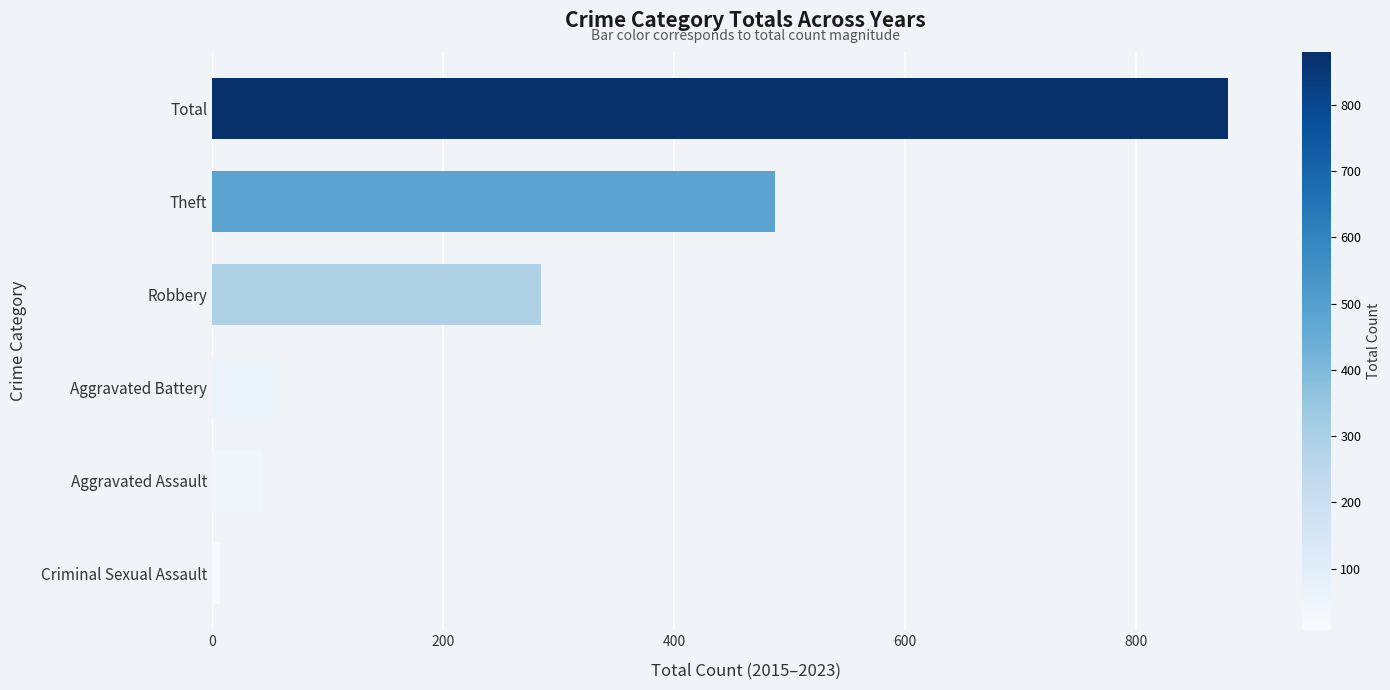

Rank the categories by value from highest to lowest.

Total, Theft, Robbery, Aggravated Battery, Aggravated Assault, Criminal Sexual Assault